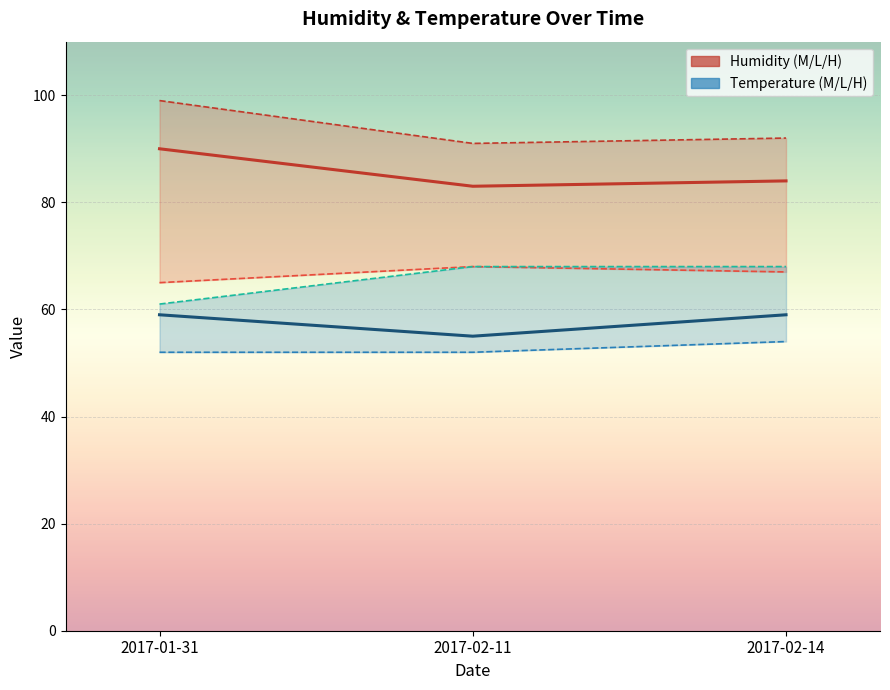

Is it true that tempM equals 59 at 2017-02-14?

True